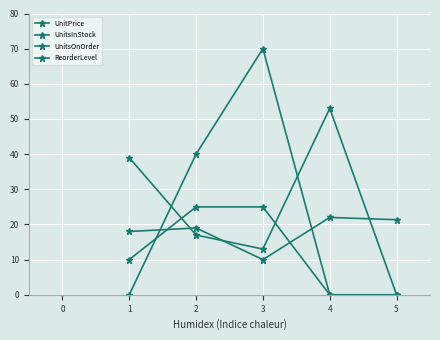

True or false: UnitPrice and UnitsInStock intersect in this chart.

True